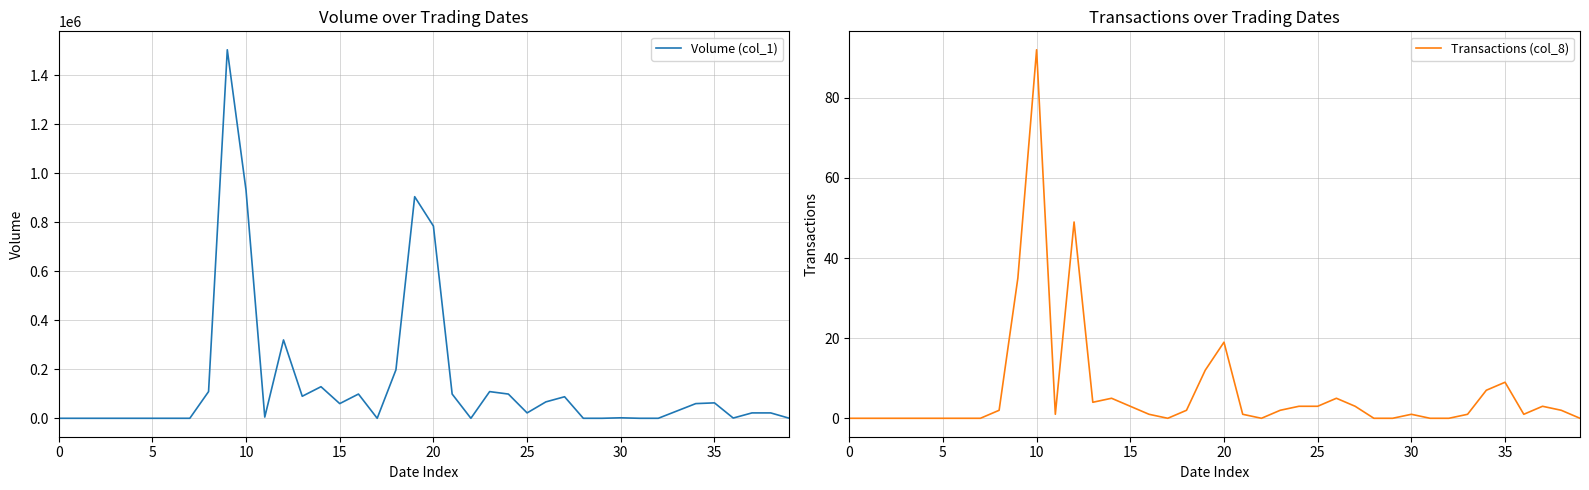

Which series has the largest total across all categories?

Volume (col_1)